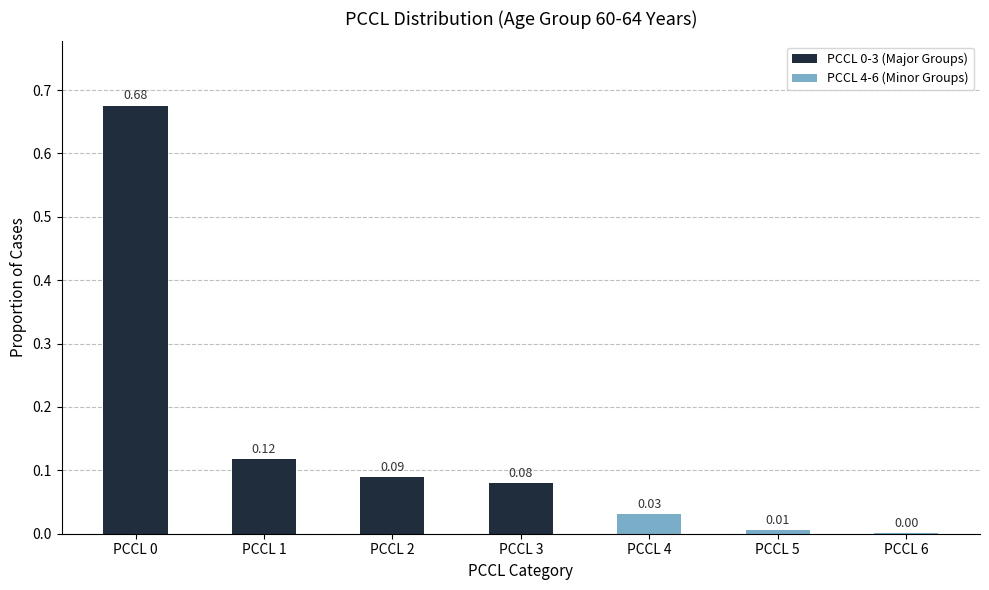

The value at PCCL 1 is 0.2. True or false?

False